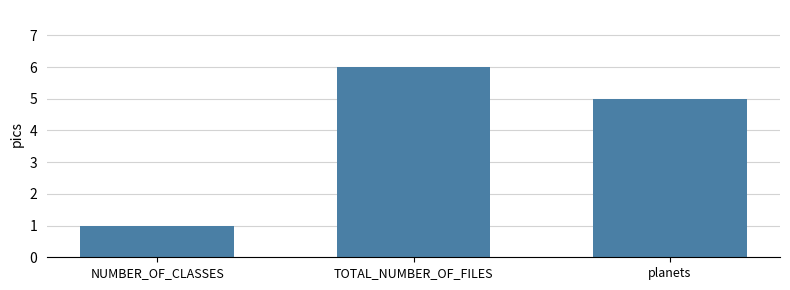

At which label does the data first exceed 5?

TOTAL_NUMBER_OF_FILES